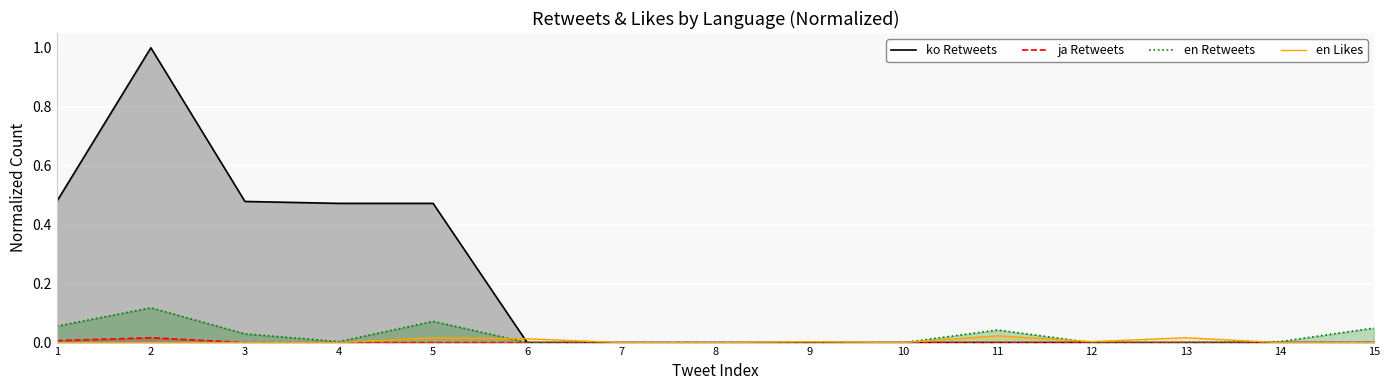

What is the maximum value shown in the chart?

1.0